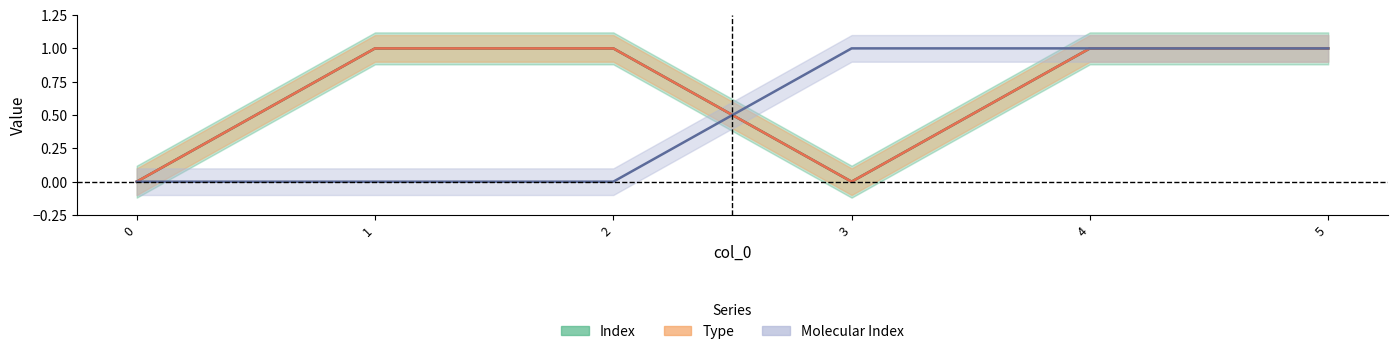

What is the sum of all Type values?

4